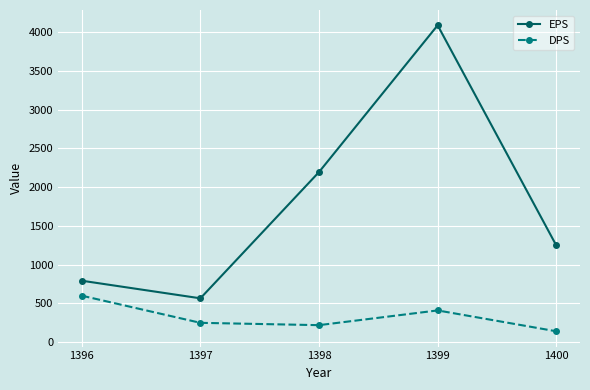

What are all the series names shown in the legend?

EPS, DPS